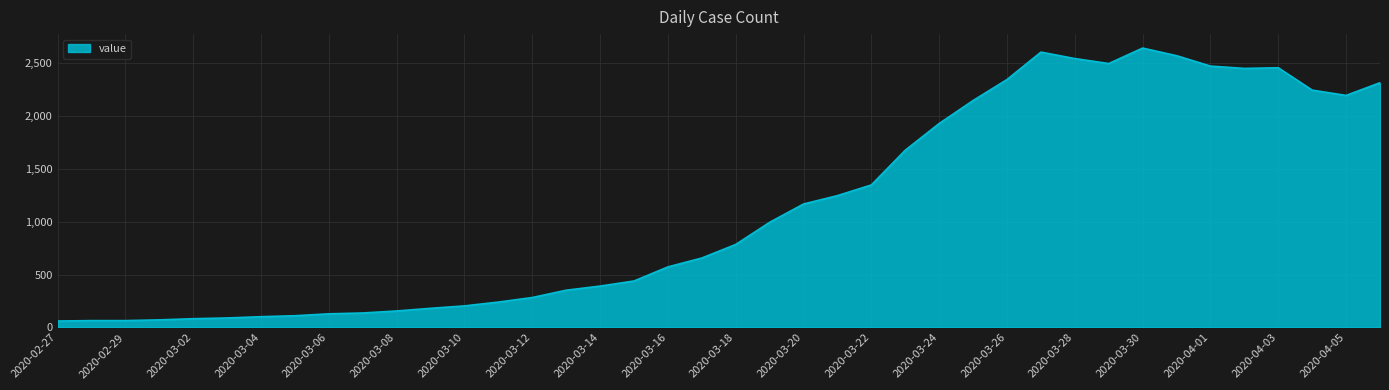

What is the greatest value displayed?

2638